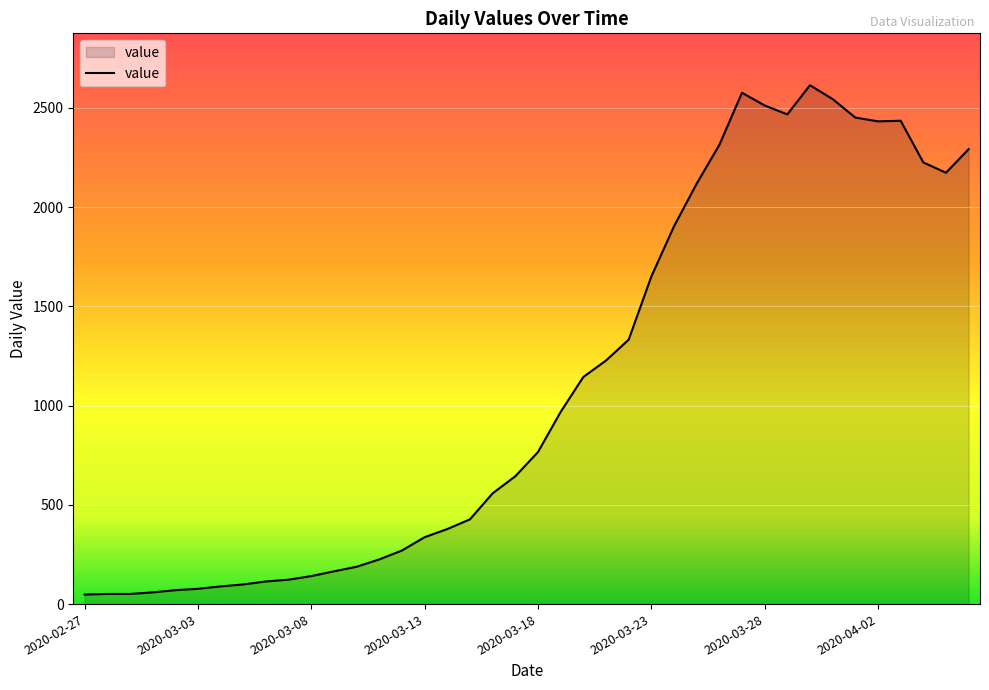

What is the greatest value displayed?

2614